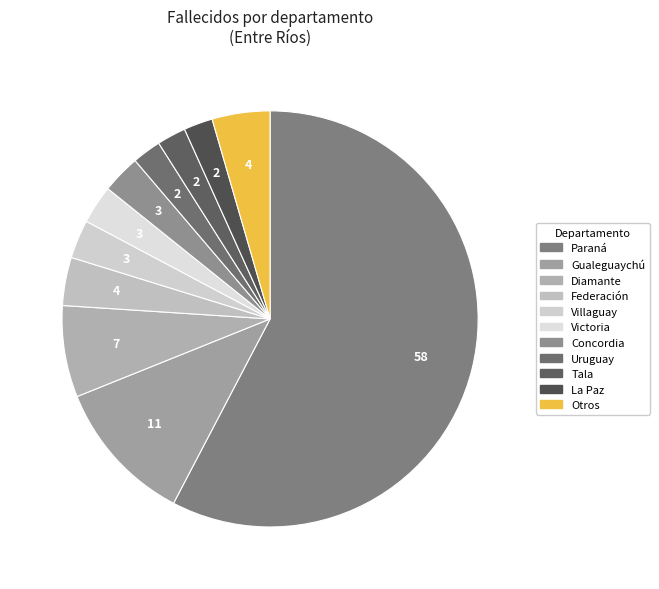

Count the number of slices in the pie.

11